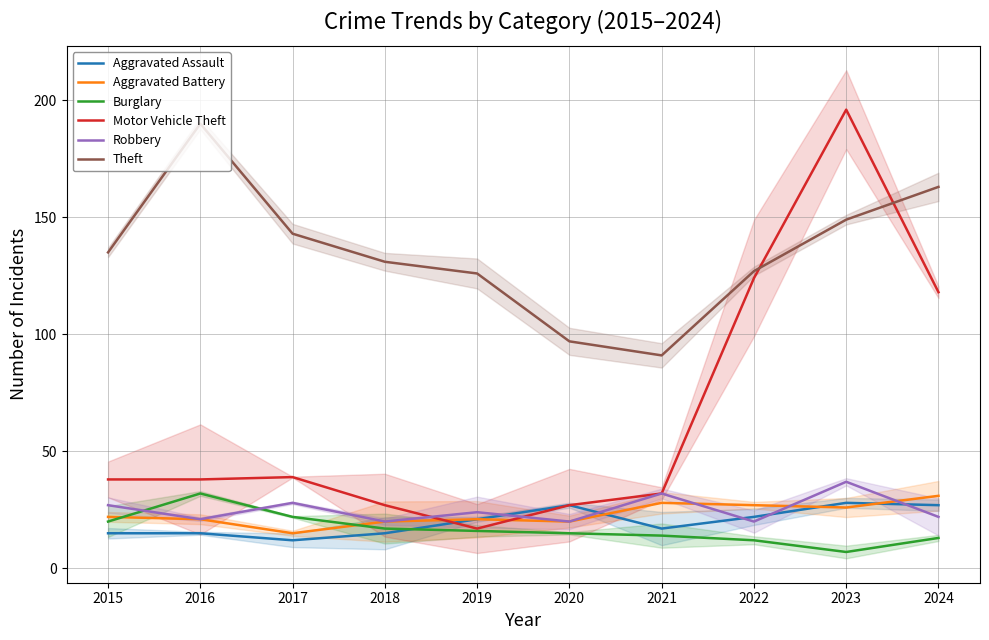

How many distinct data groups are displayed?

6